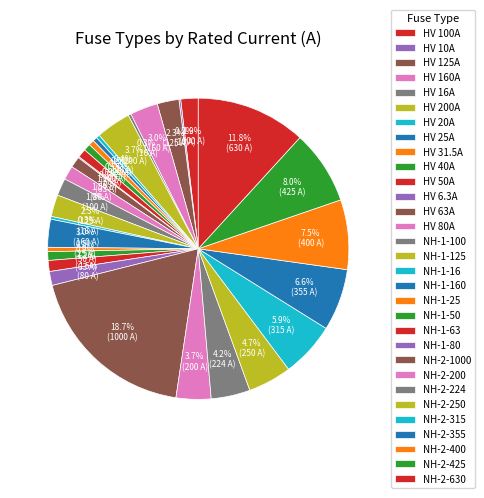

What percentage is NOT represented by HV 100A?

98.1%